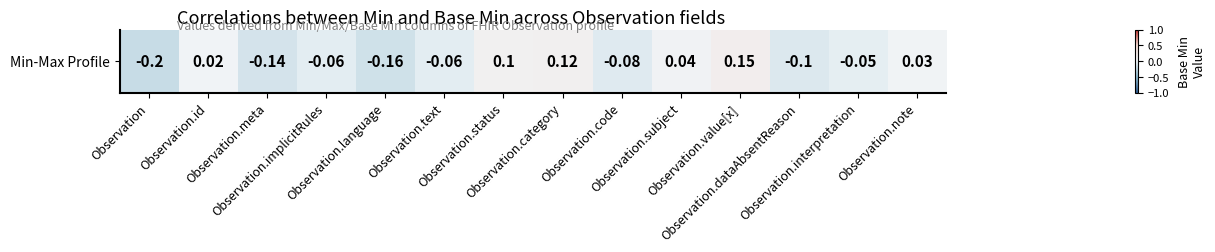

Reading left to right, what are all the values shown in this chart?

-0.2	0.0	-0.1	-0.1	-0.2	-0.1	0.1	0.1	-0.1	0.0	0.1	-0.1	-0.1	0.0